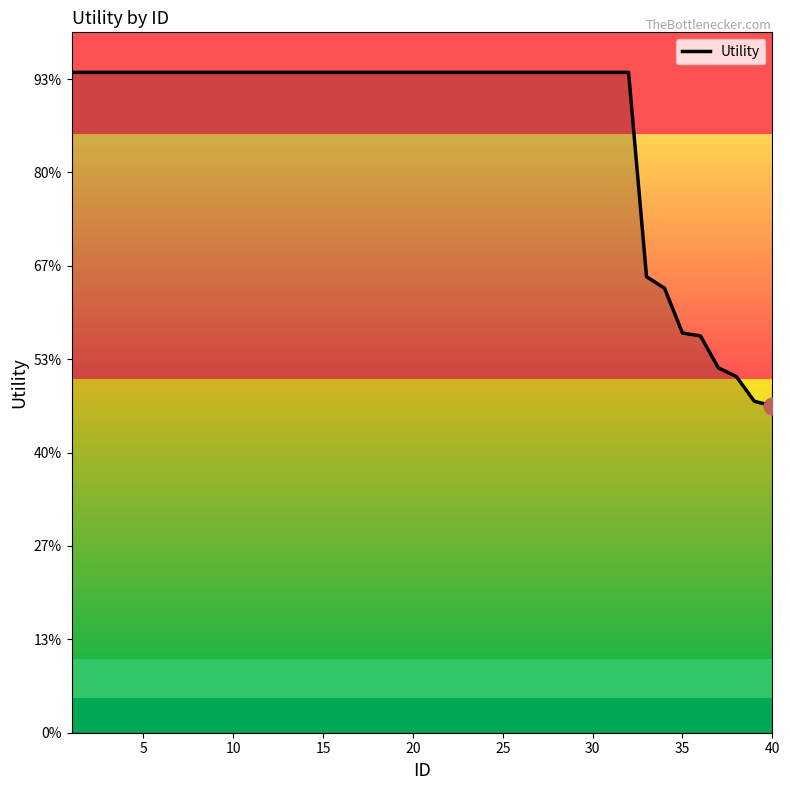

Does the chart display data point markers on the line(s)?

No